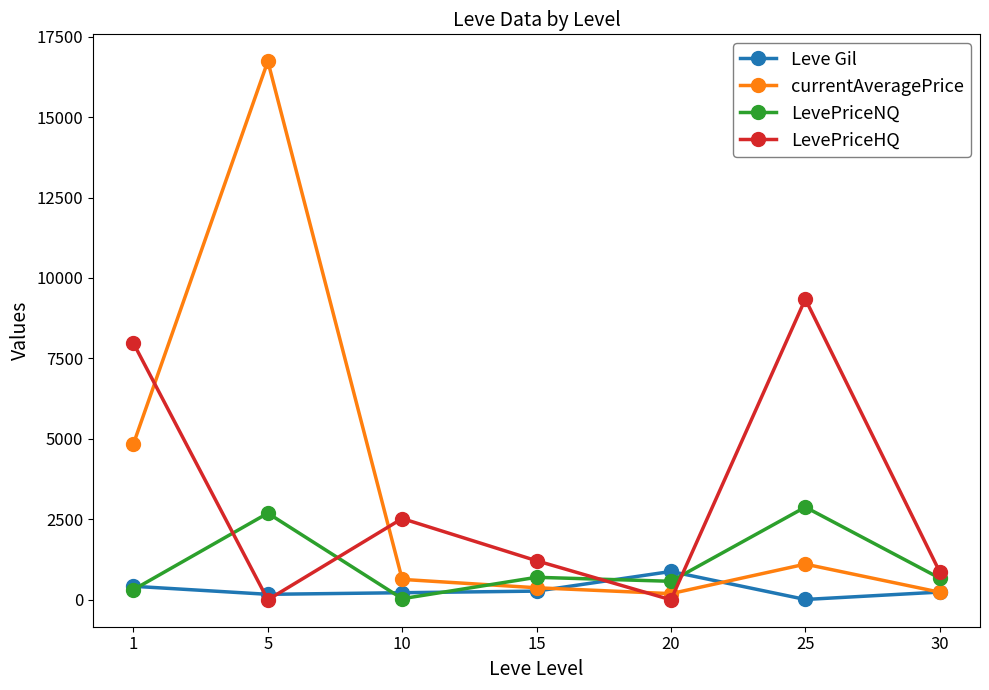

At which label is LevePriceHQ closest to 4672?

10